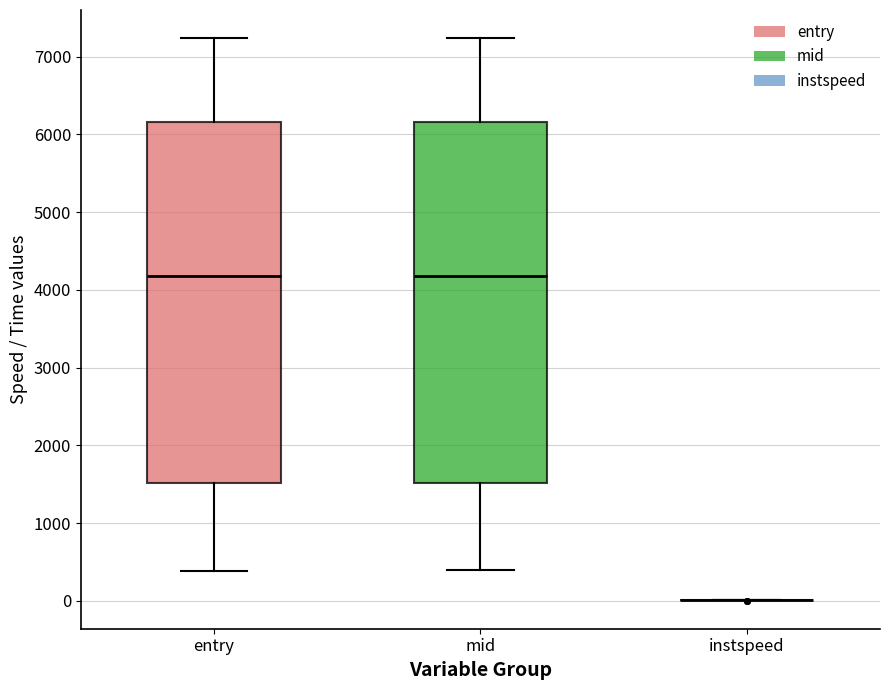

Where does the upper whisker of the box for entry end on the y-axis? The values are not printed on the chart, so give them approximately, as read against the axis.

7200